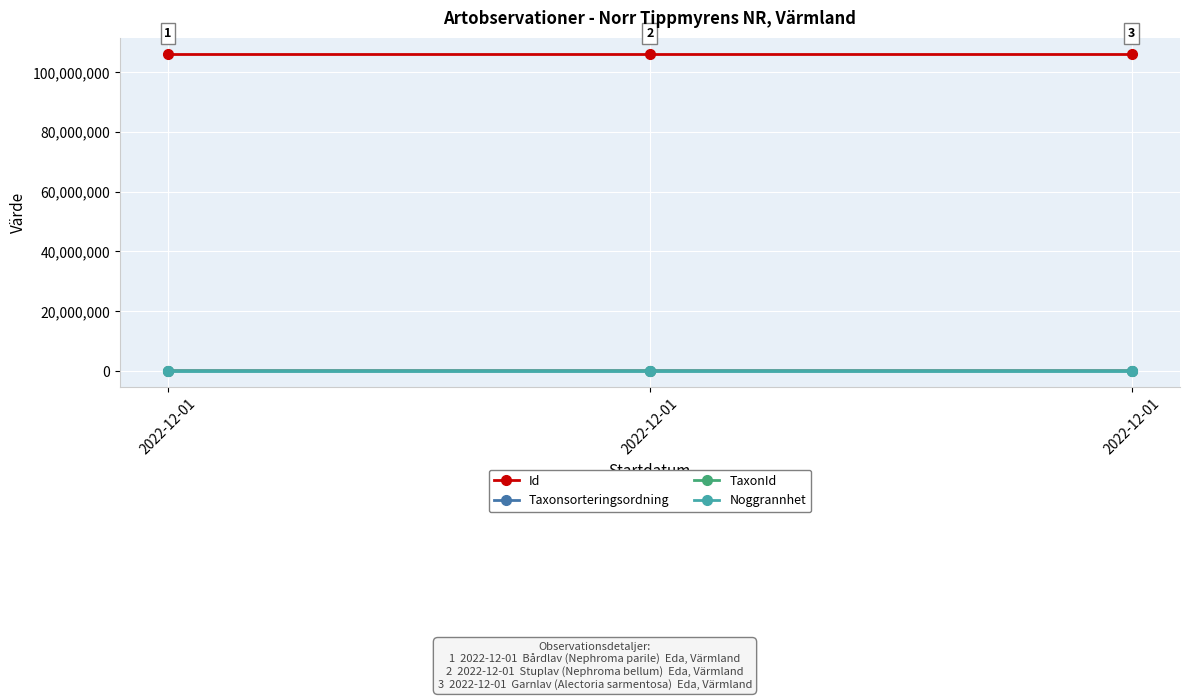

Does the chart display data point markers on the line(s)?

Yes